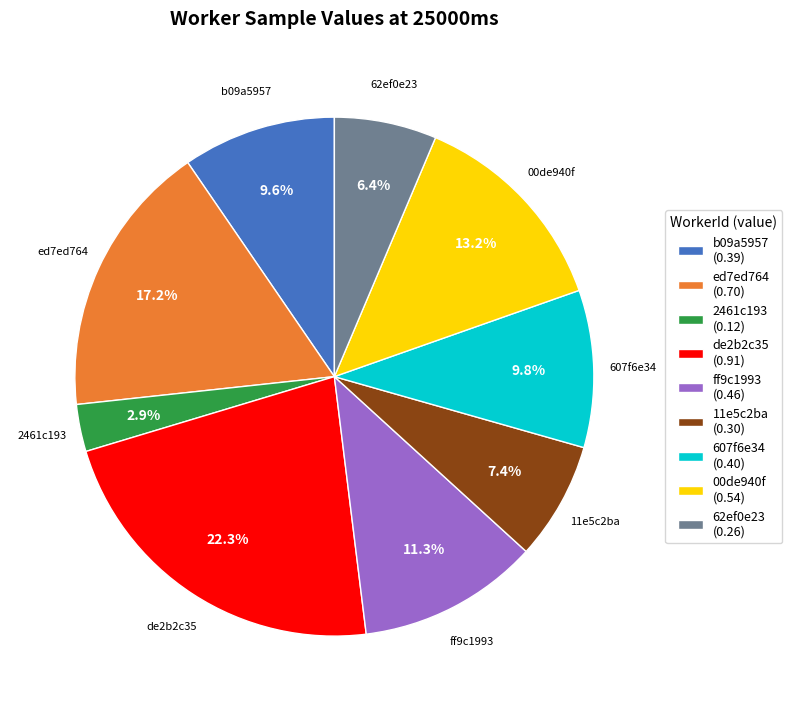

To the nearest percent, what is the average slice percentage?

11%